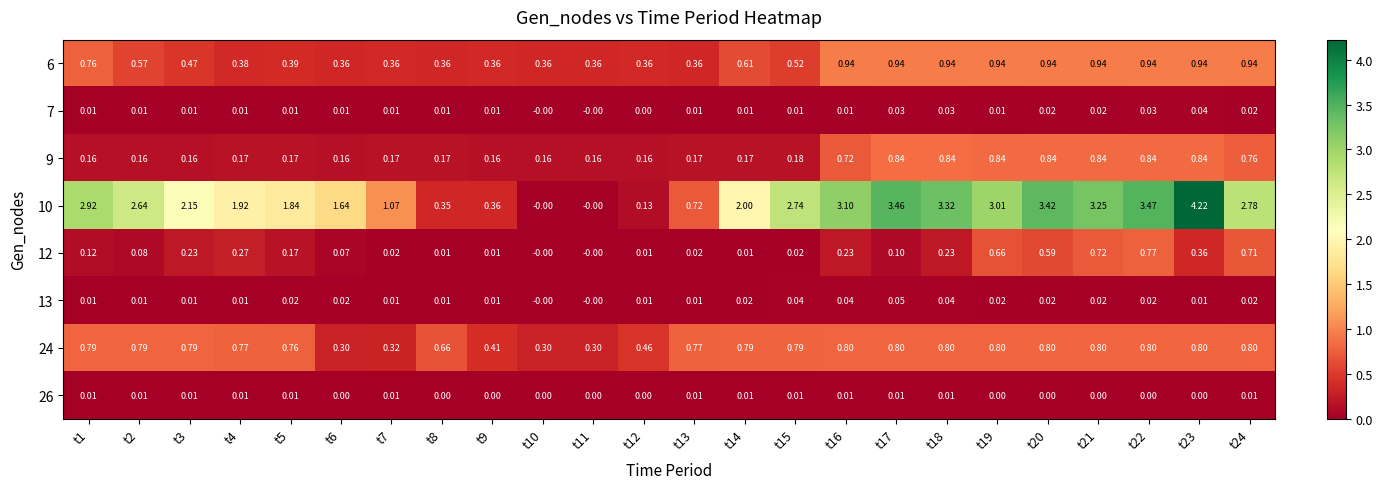

Is the value of 10 at t19 greater than the value of 9 at t17?

Yes